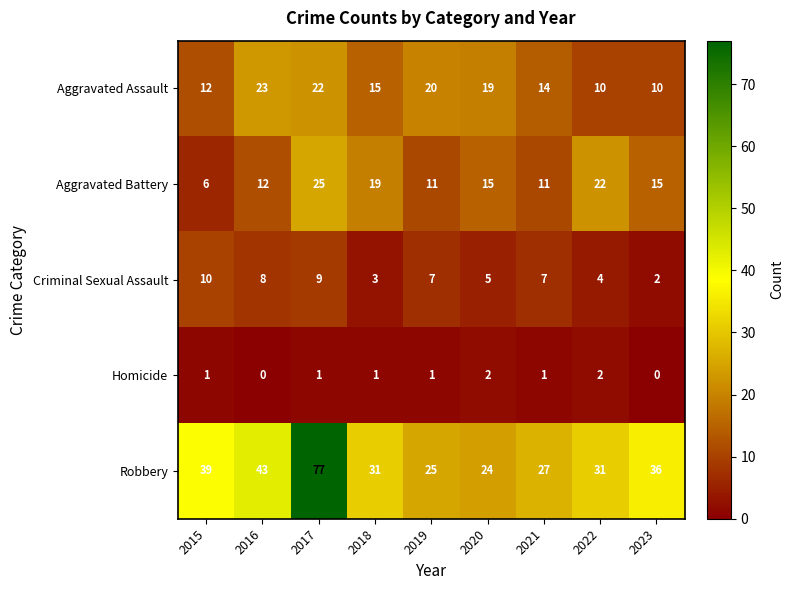

What is the difference between the highest and lowest values at 2017?

76